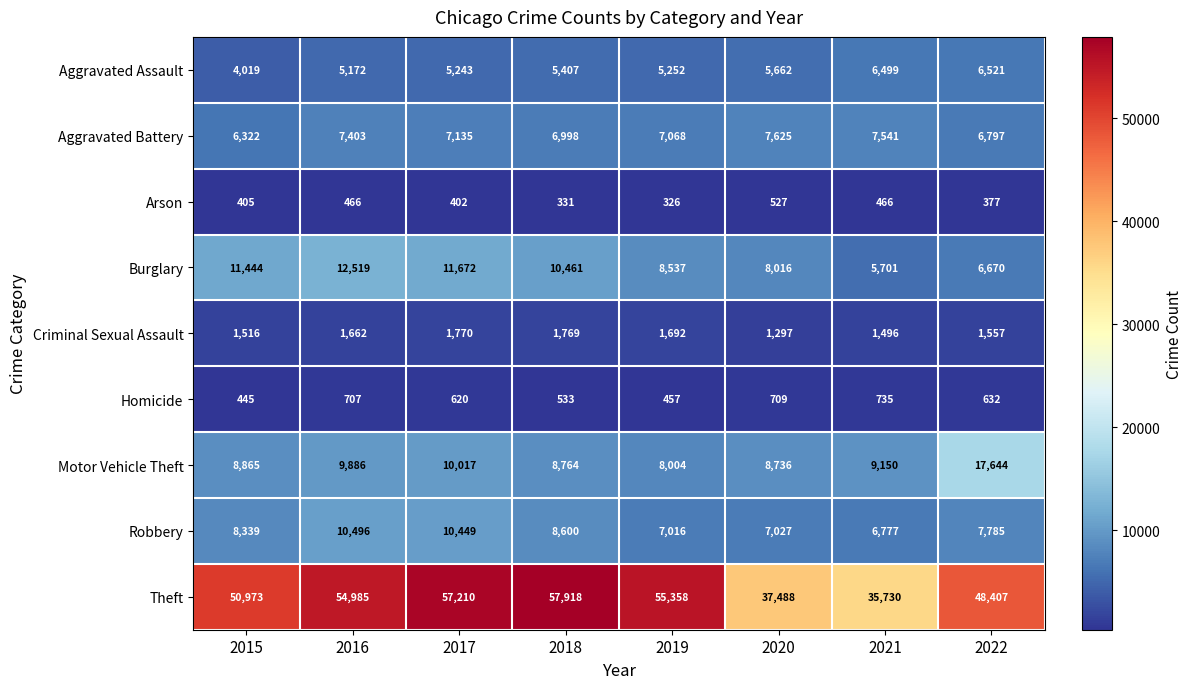

The Aggravated Battery series shows 10737 at 2017. True or false?

False